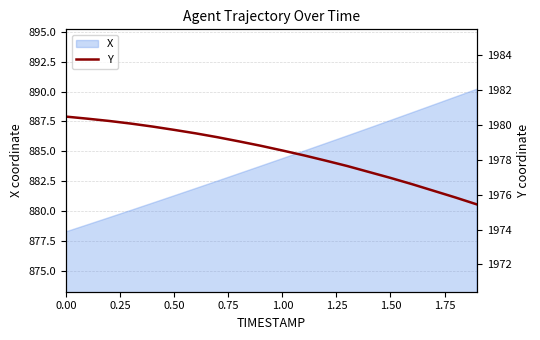

What is the difference between the maximum and second lowest values?

4.6